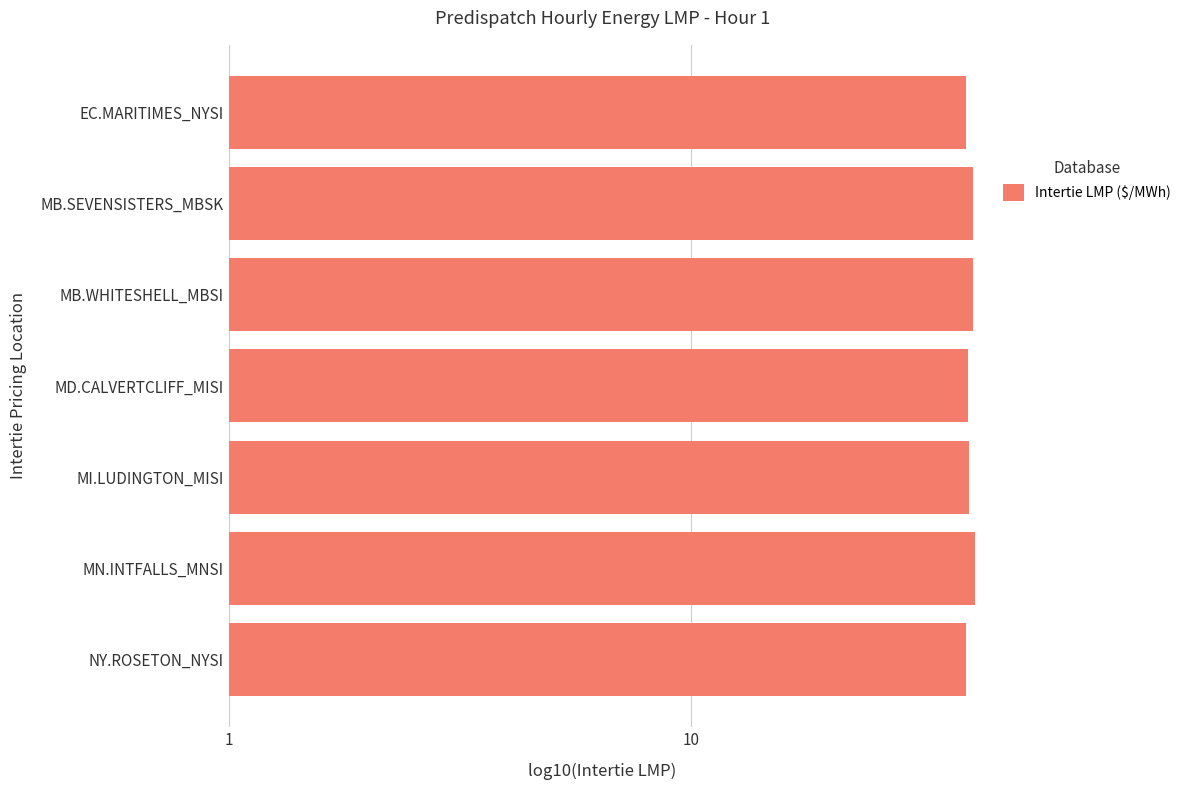

Is it true that the value at MB.WHITESHELL_MBSI is 40.7?

True